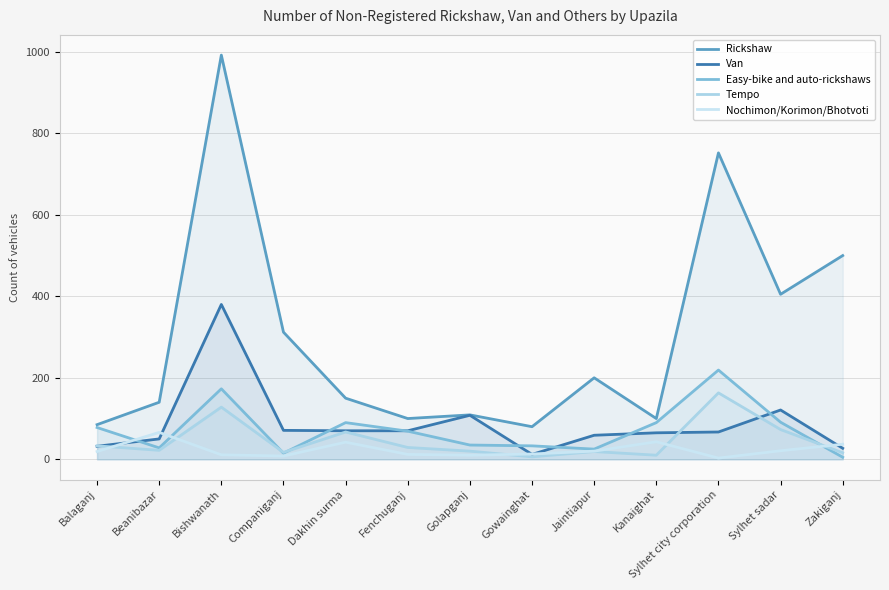

At which label is Easy-bike and auto-rickshaws closest to 112?

Sylhet sadar